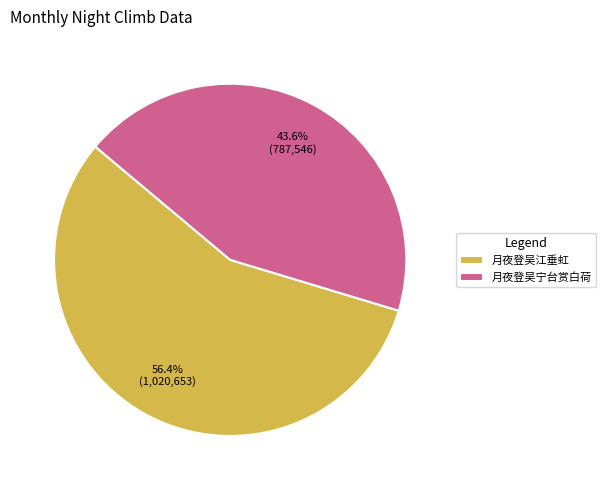

To the nearest percent, what portion does 月夜登吴江垂虹 represent?

56%